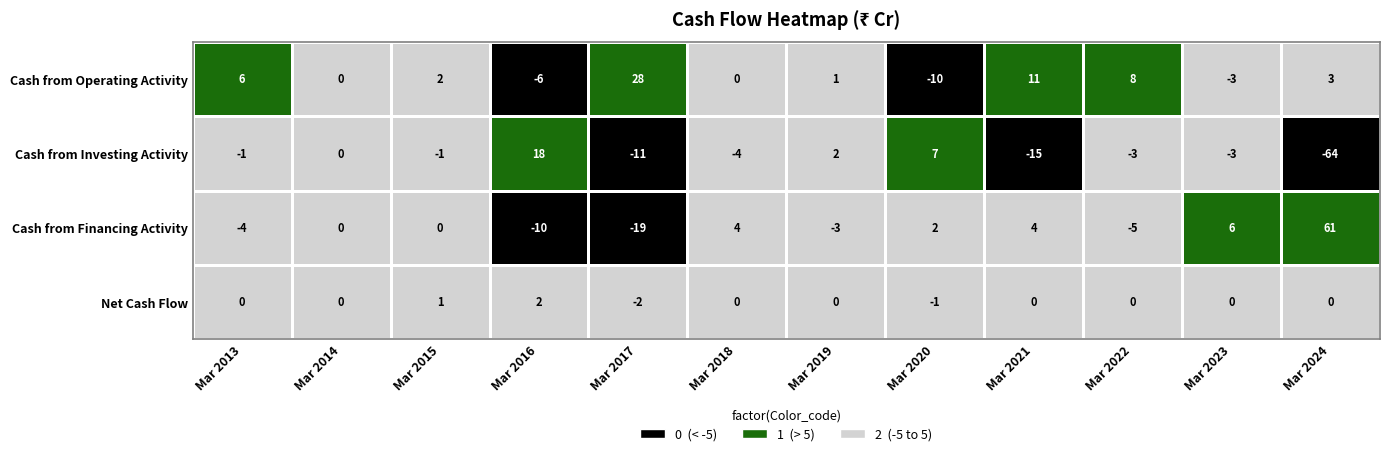

How many distinct data groups are displayed?

4